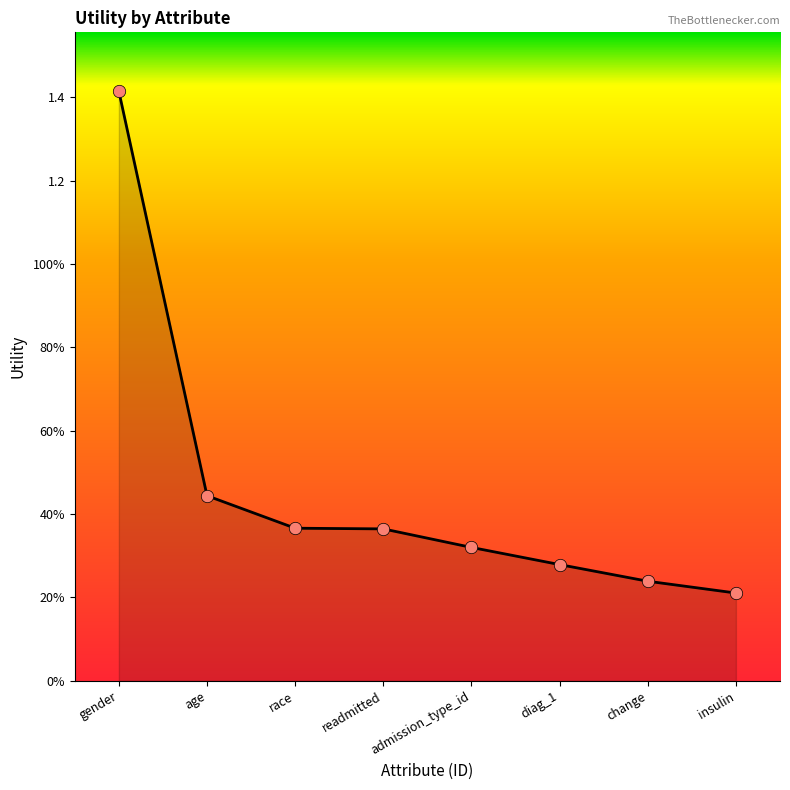

Between gender and admission_type_id, which is larger?

gender